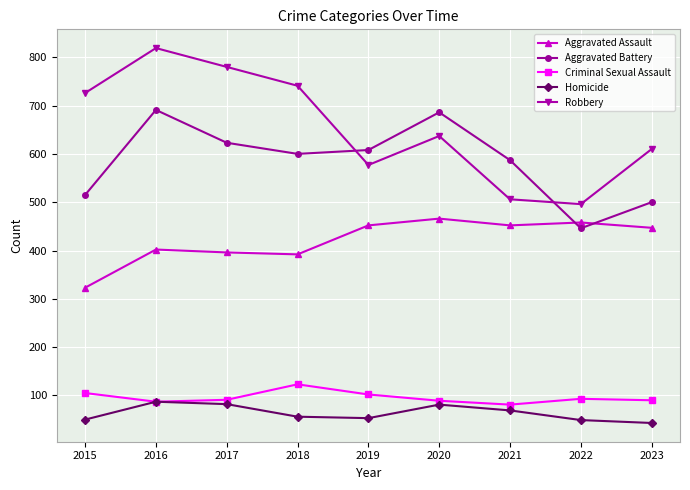

What is the greatest value displayed?

819